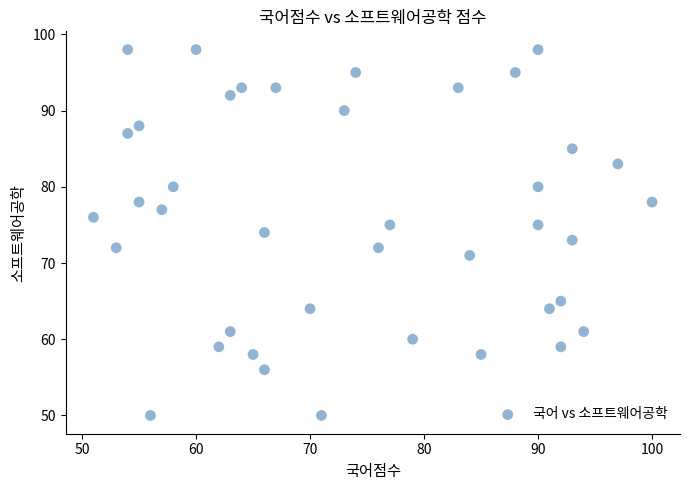

What is the range of Y values (max minus min)?

48